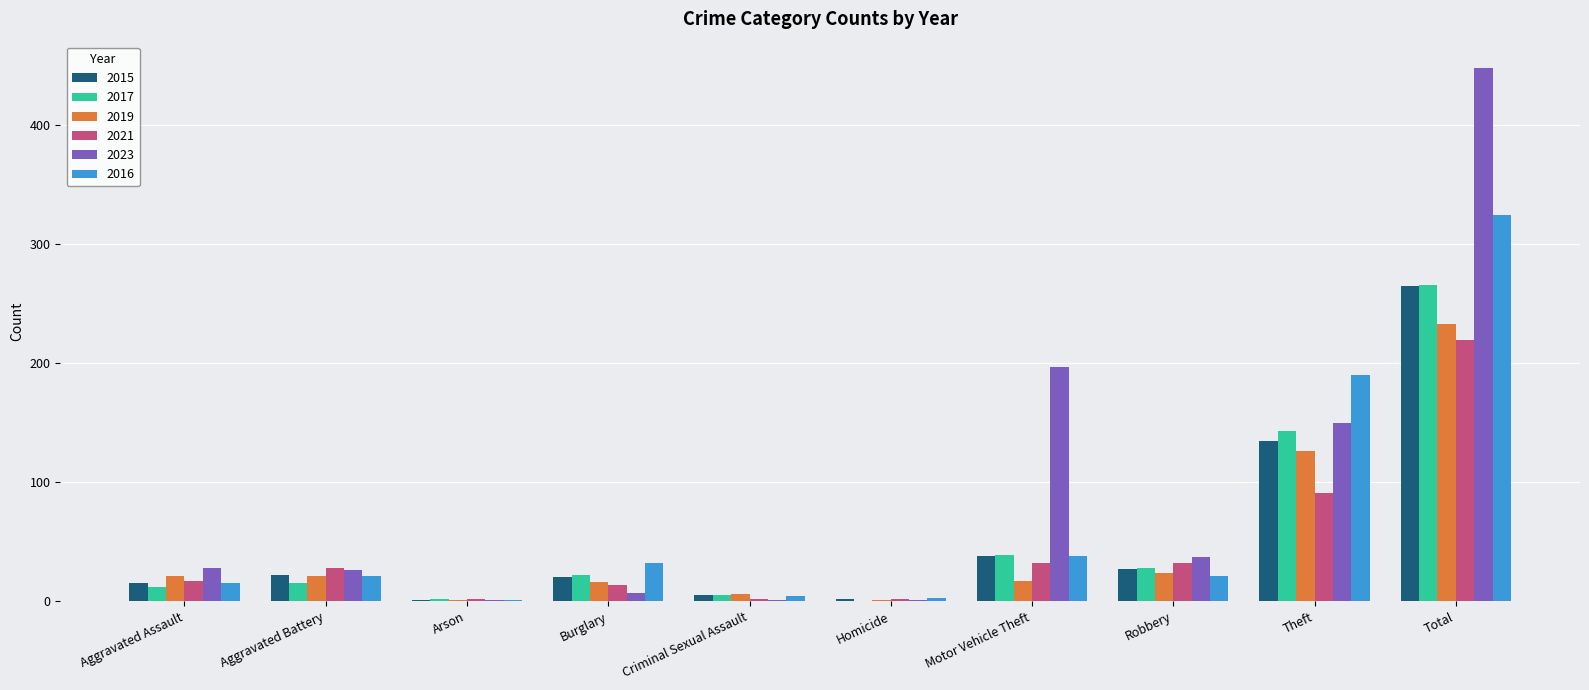

Where is 2016 nearest to the value 163?

Theft